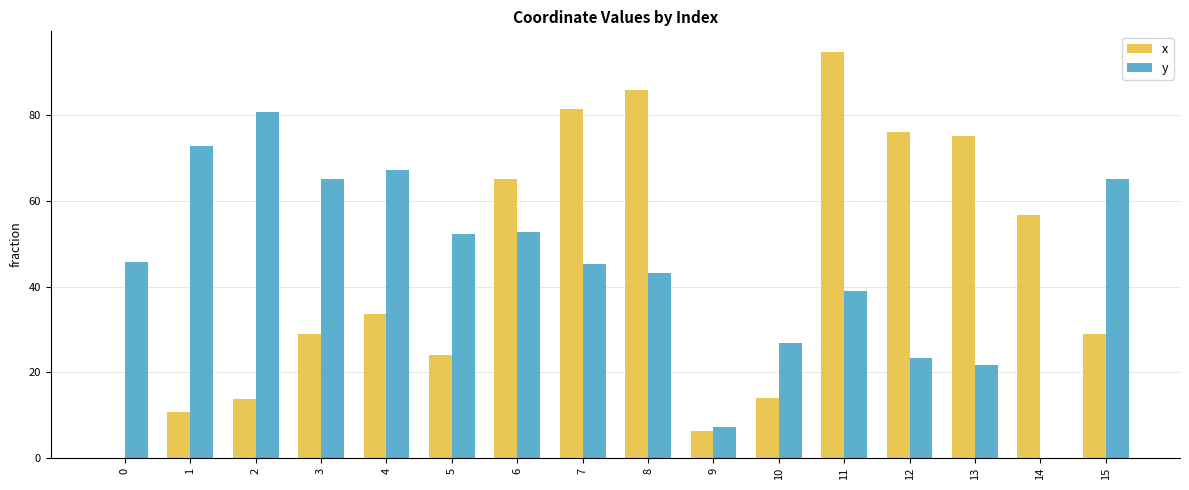

At which category is the sum across all series the highest?

11